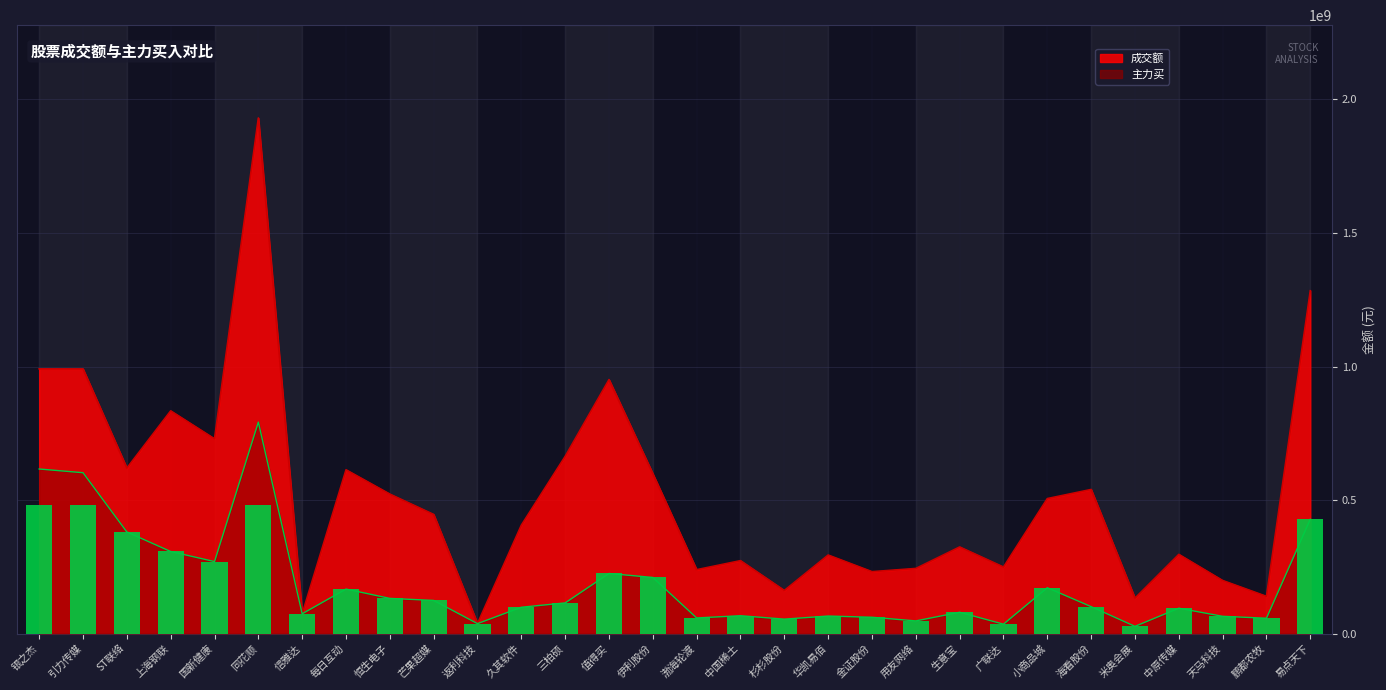

What is the value of the 主力买 bar at the 4th from the left?

307386007